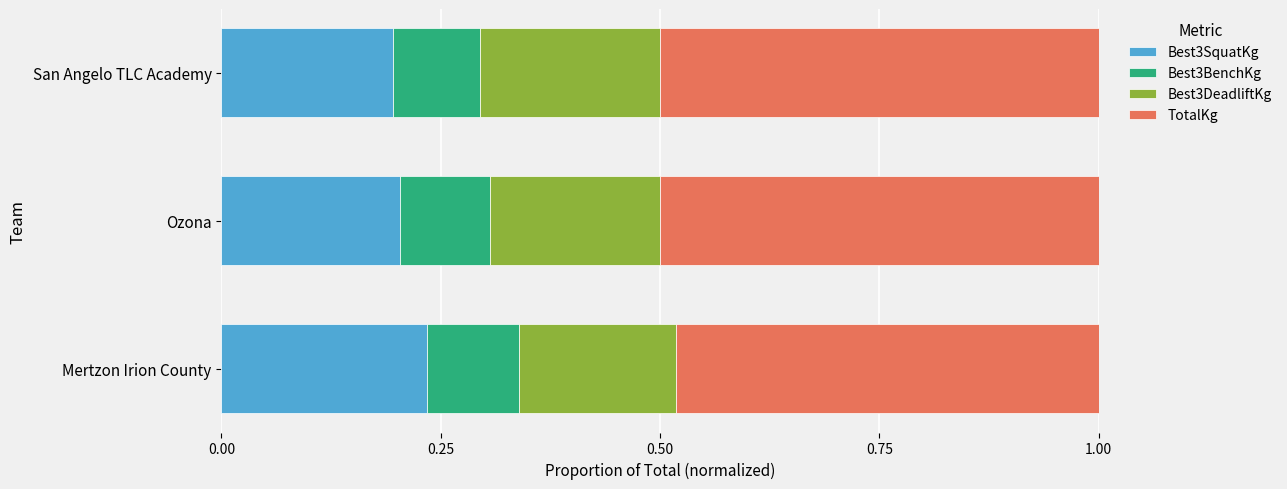

Where is Best3SquatKg nearest to the value 0?

San Angelo TLC Academy